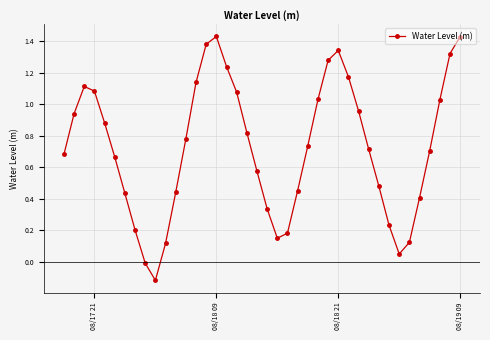

How many points are higher than both their immediate neighbors (excluding endpoints)?

3